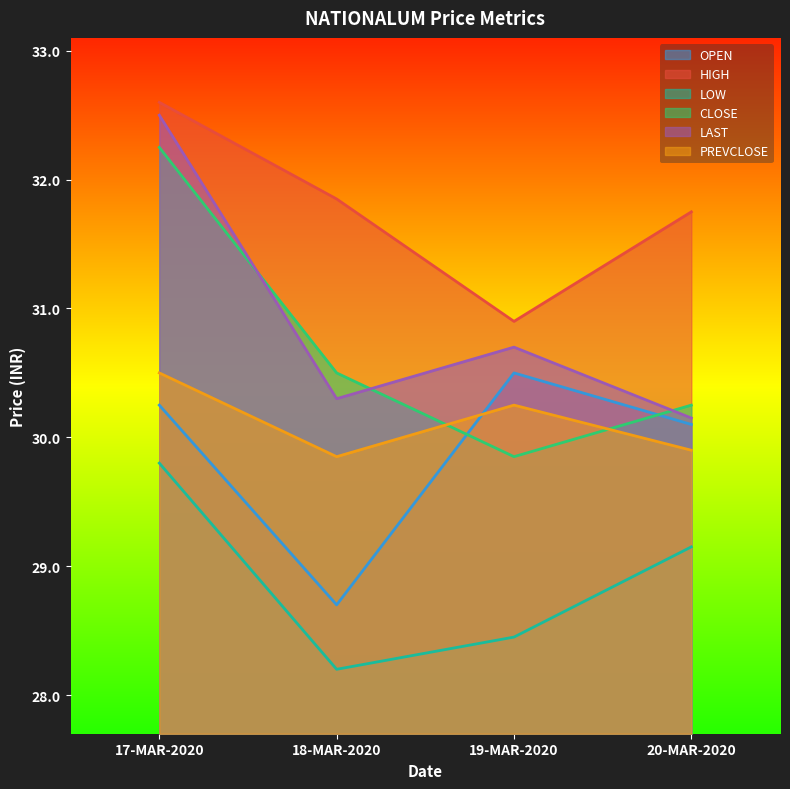

What is the label of the 1st point from the left?

17-MAR-2020